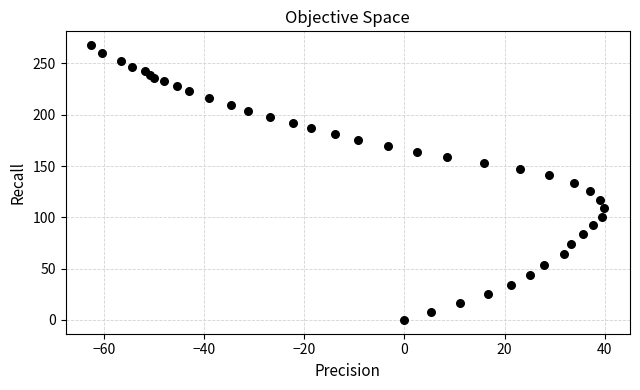

What is the range of X values (max minus min)?

102.4